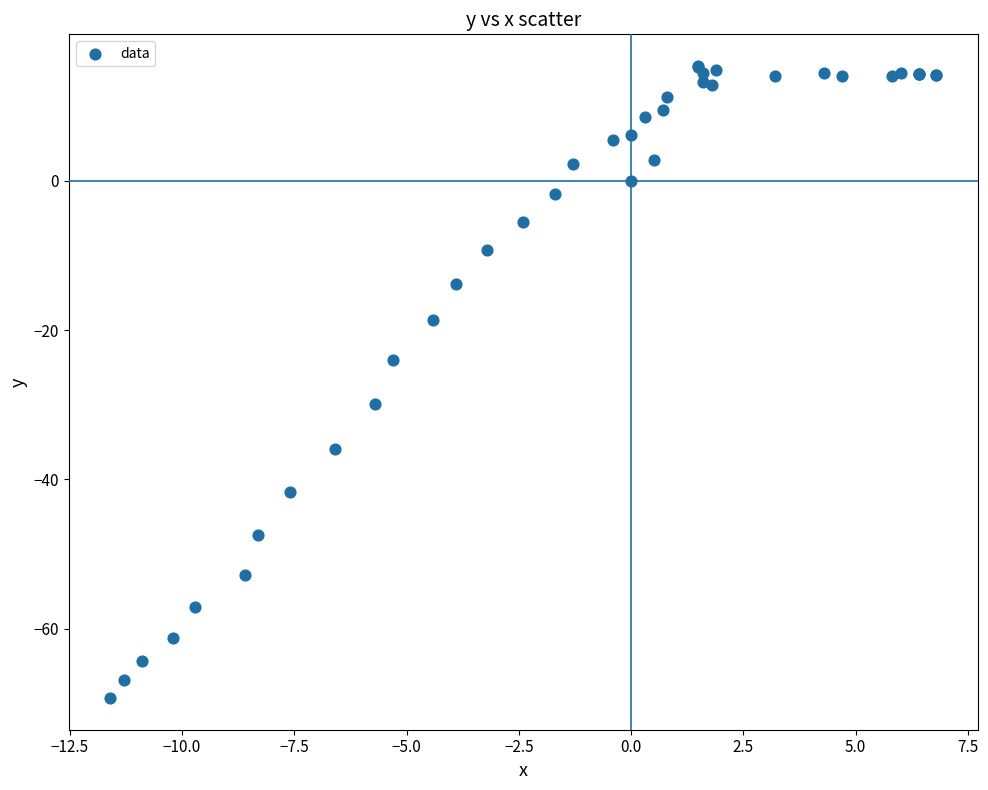

What Y value in the scatter plot is closest to -26?

-24.0